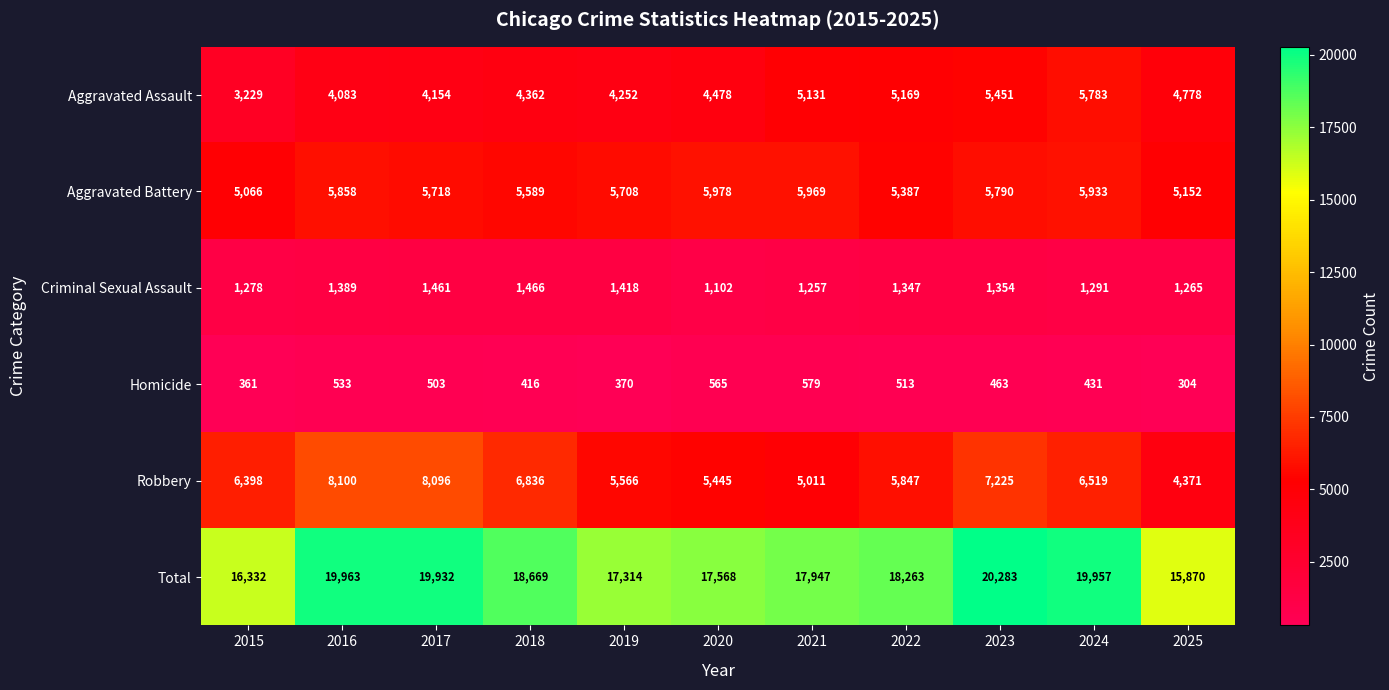

What is the difference between the second highest and minimum values in the Aggravated Assault series?

2222